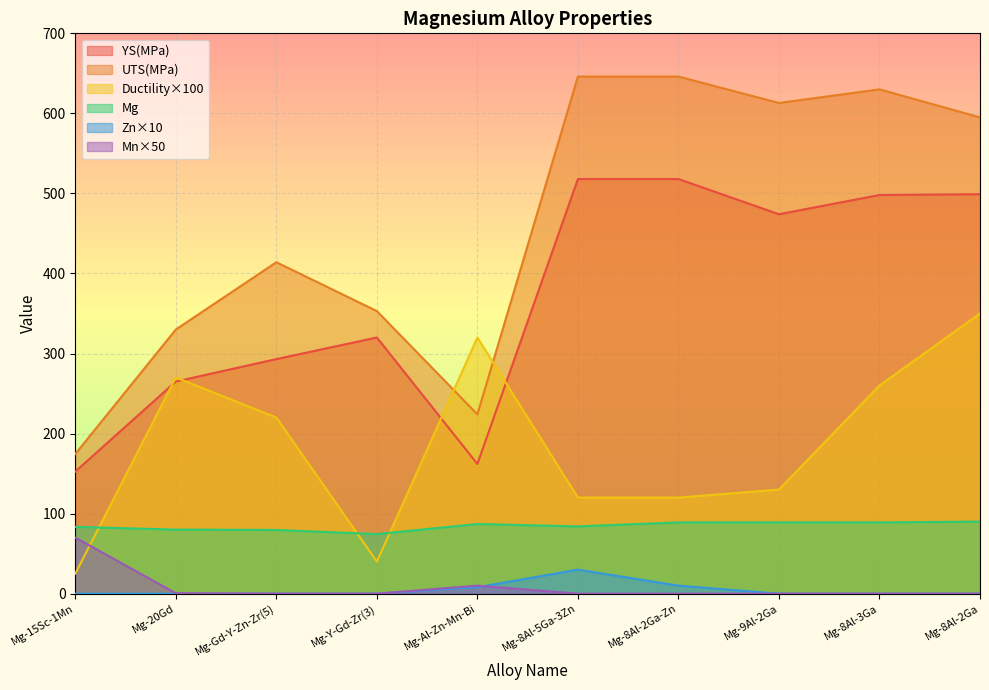

The value of Ductility at Mg-Y-Gd-Zr(3) is 16.4. True or false?

False